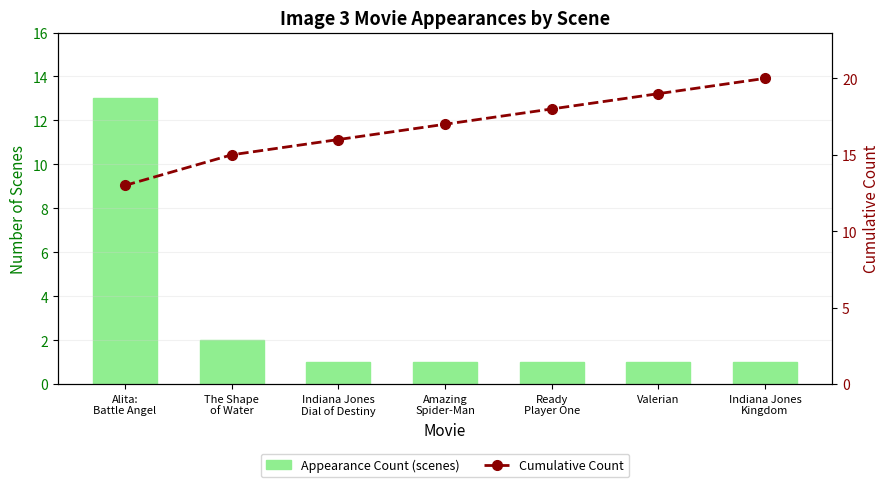

Rank the series at Alita:
Battle Angel from highest to lowest value.

Appearance Count (scenes), Cumulative Count